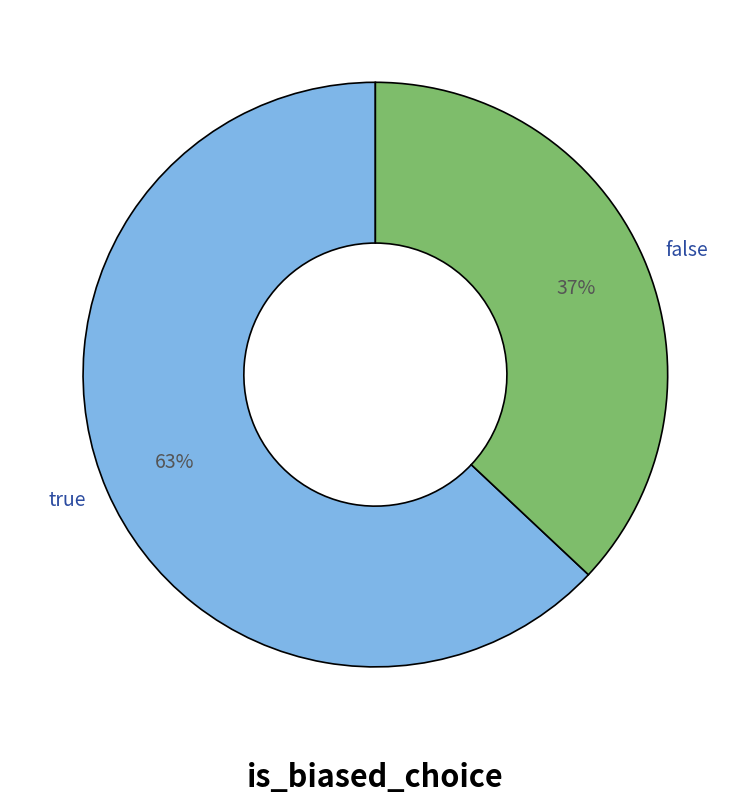

What is the ratio of the value at true to the value at false?

1.7